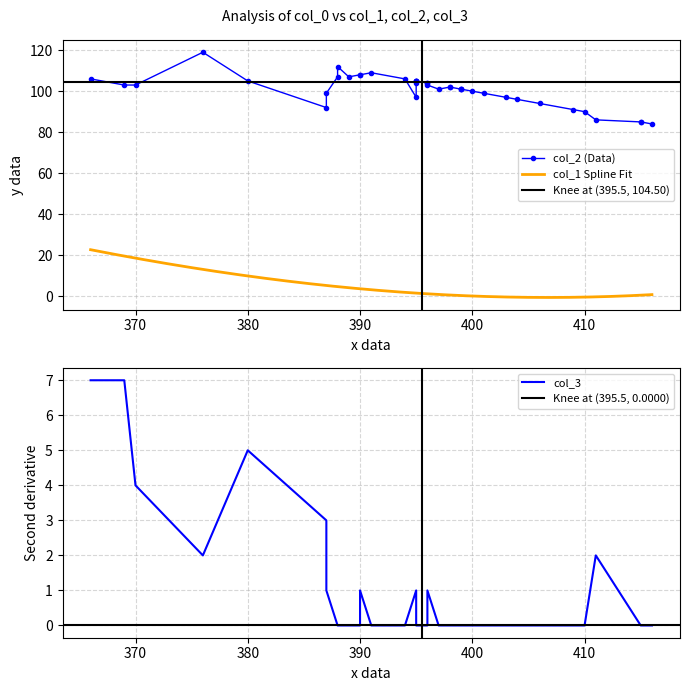

Rank the series at 23 from highest to lowest value.

col_2, col_1, col_3